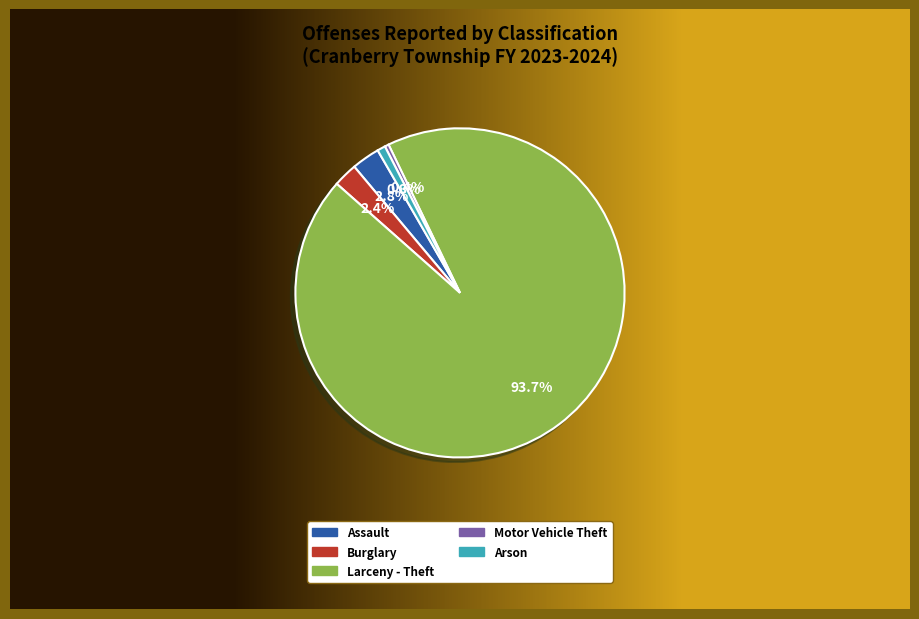

To the nearest percent, what is the combined percentage of Burglary and Assault?

5%